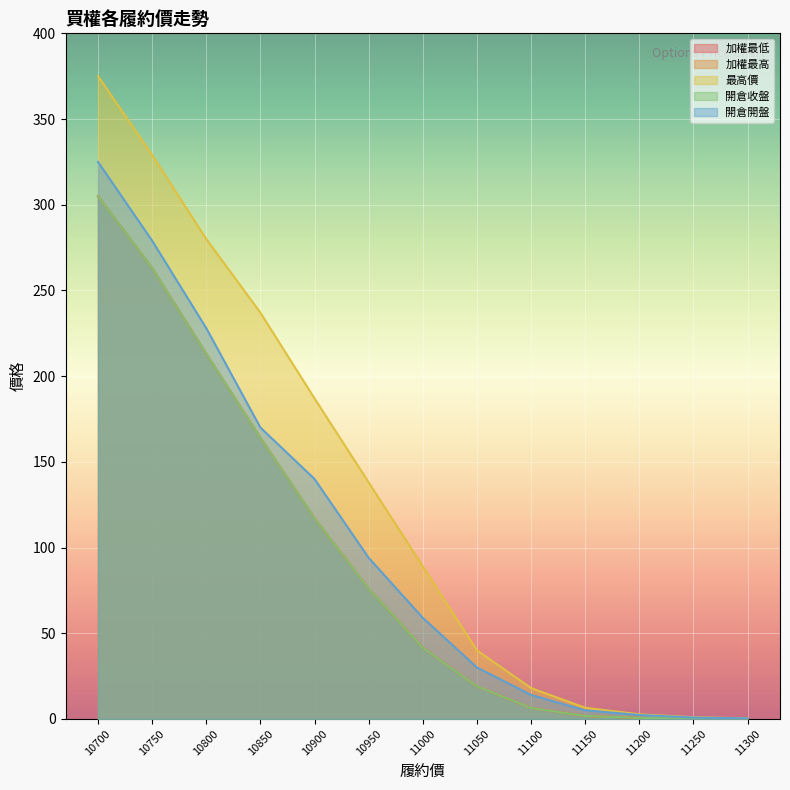

At which category does the chart reach its peak across all series?

10700